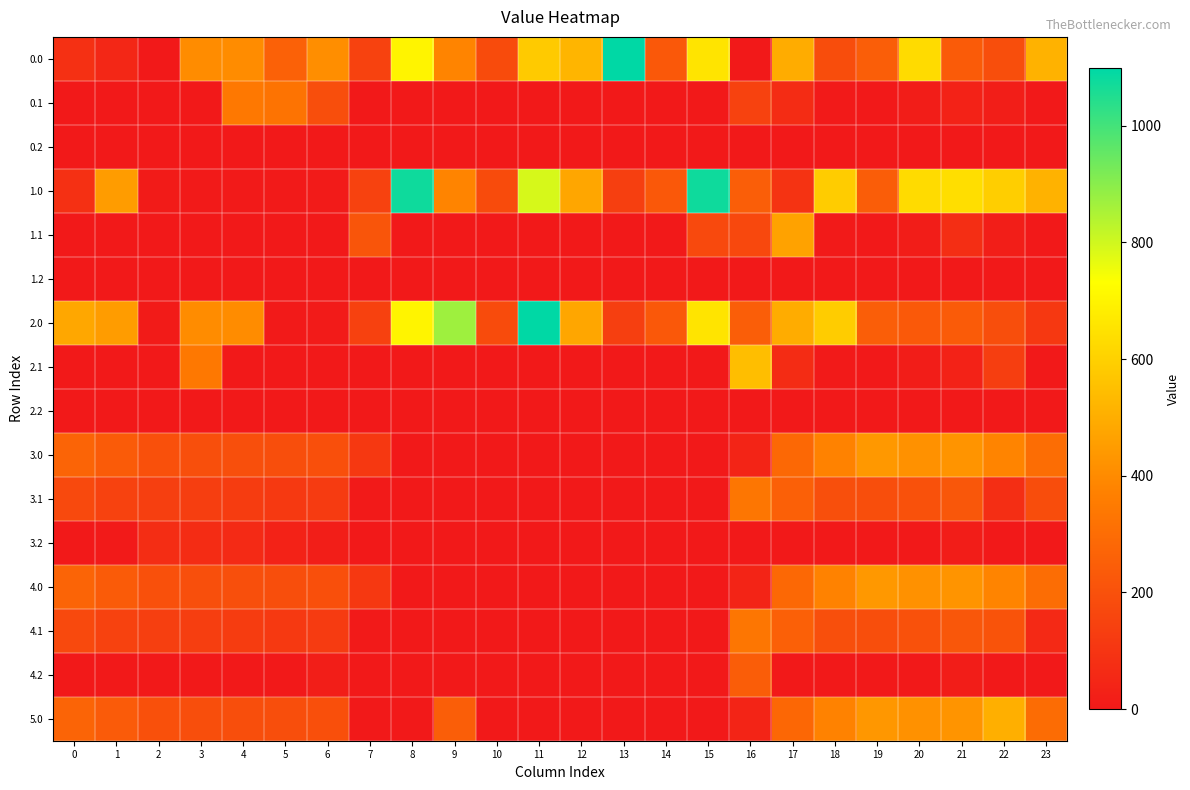

Rank the series at 21 from highest to lowest value.

1.0, 3.0, 4.0, 5.0, 0.0, 2.0, 3.1, 4.1, 1.1, 0.1, 2.1, 3.2, 4.2, 0.2, 1.2, 2.2